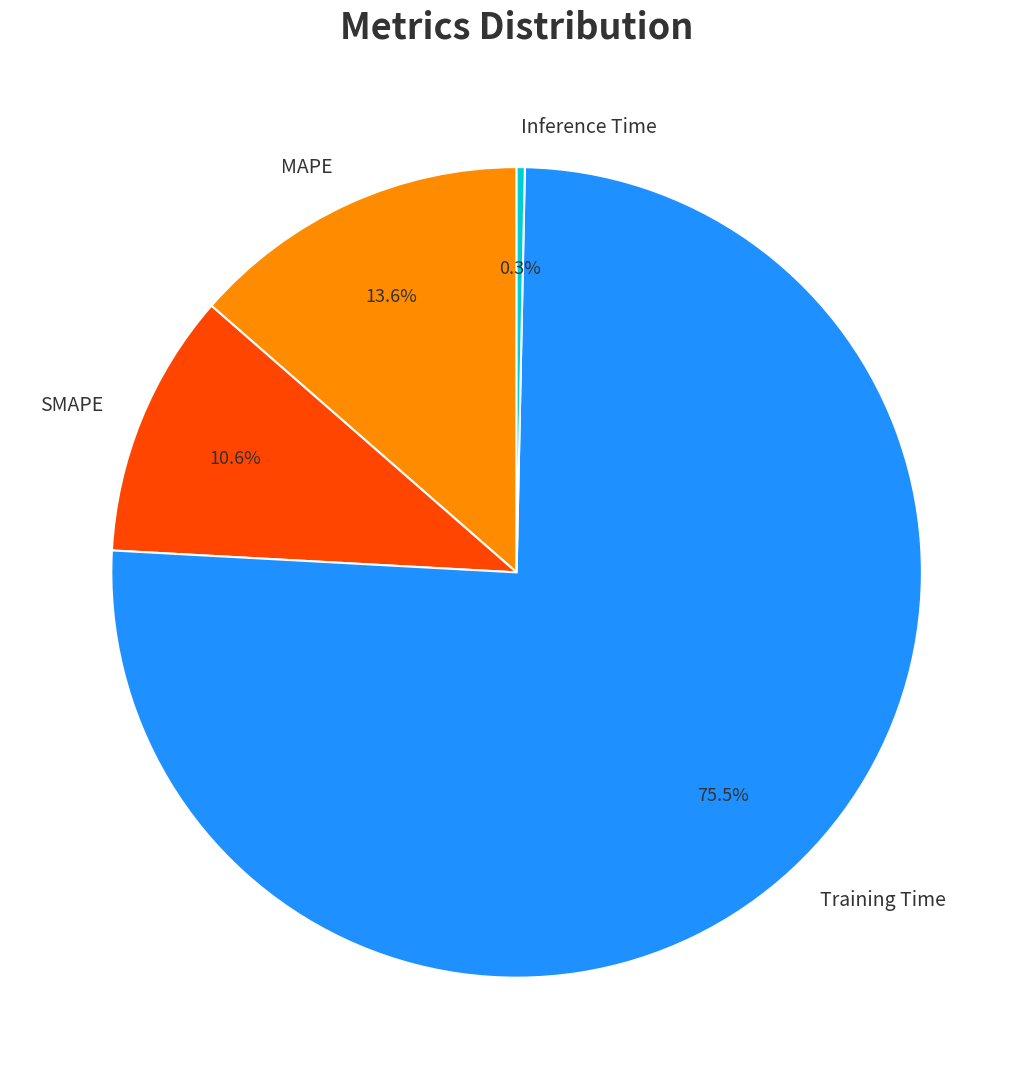

Is Inference Time the majority of the pie?

No